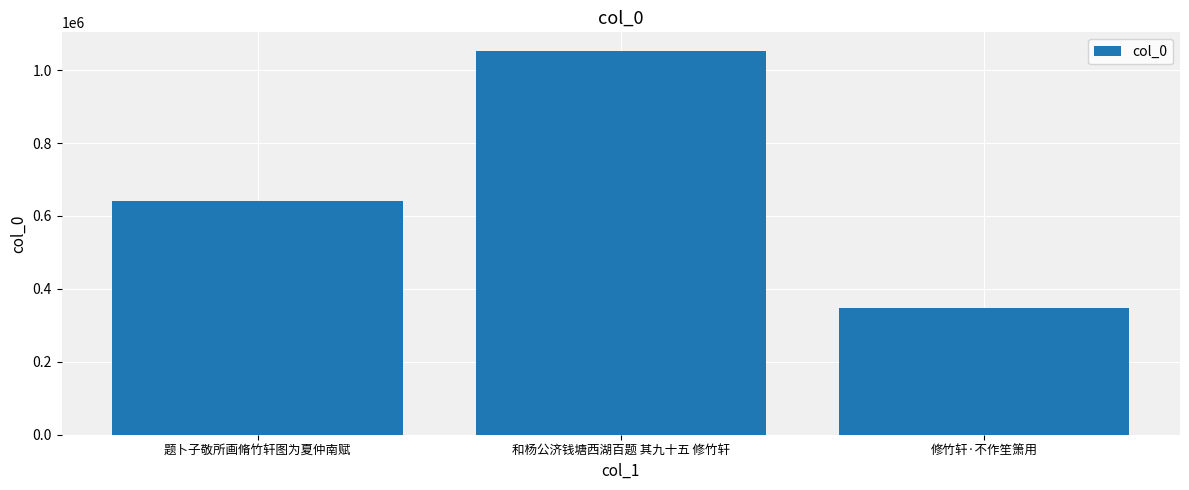

Count the number of categories in the chart.

3